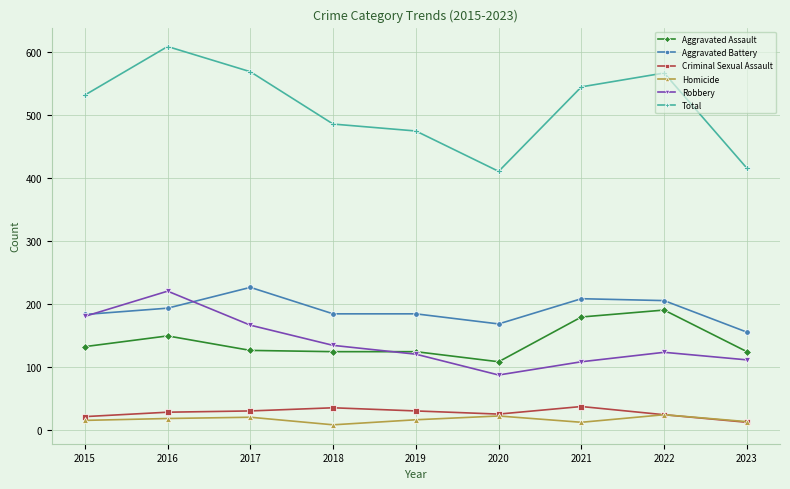

Which series has the largest total across all categories?

Total